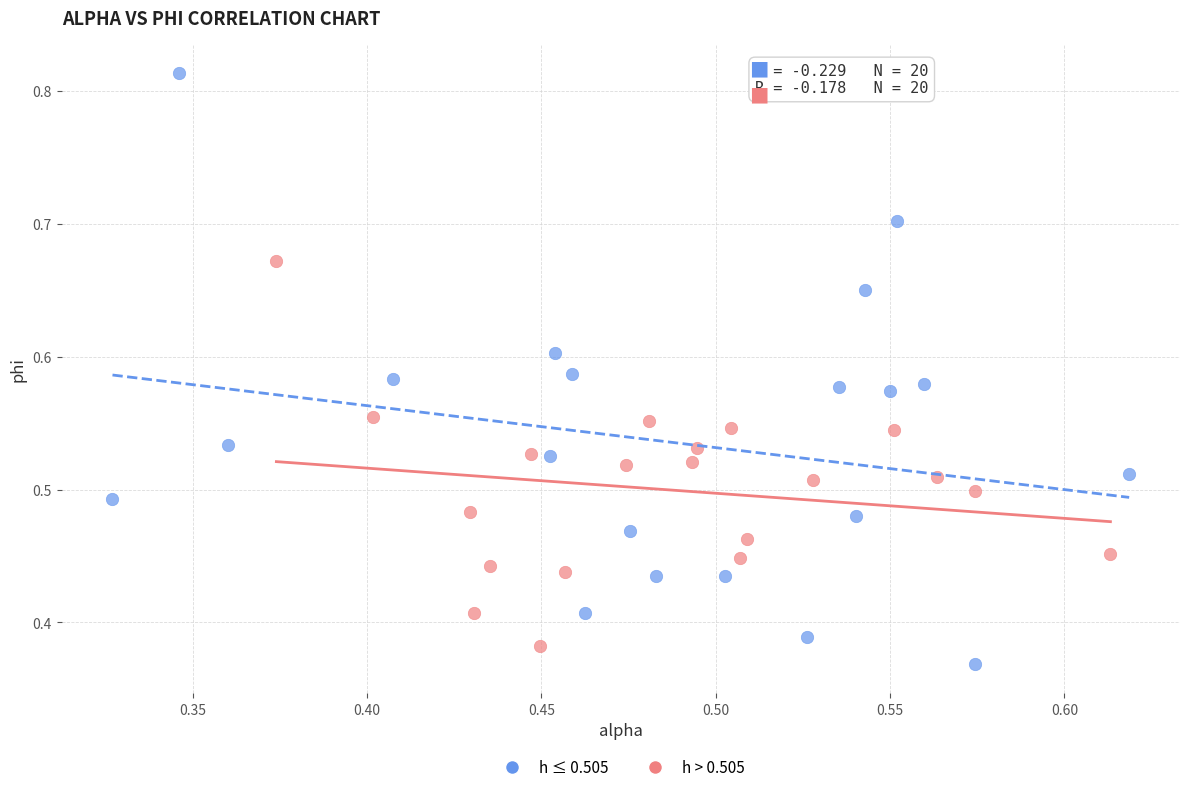

Which series has the widest spread of Y values?

h ≤ 0.505